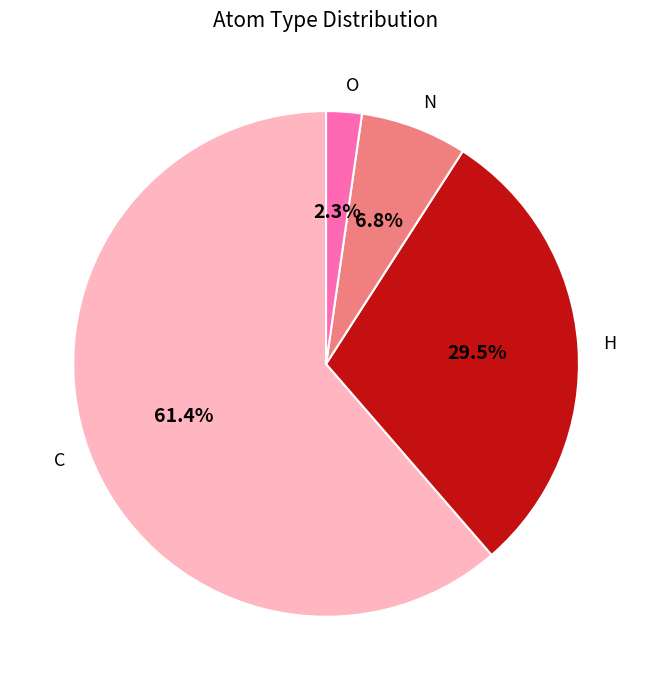

What is the largest slice in the pie chart?

C